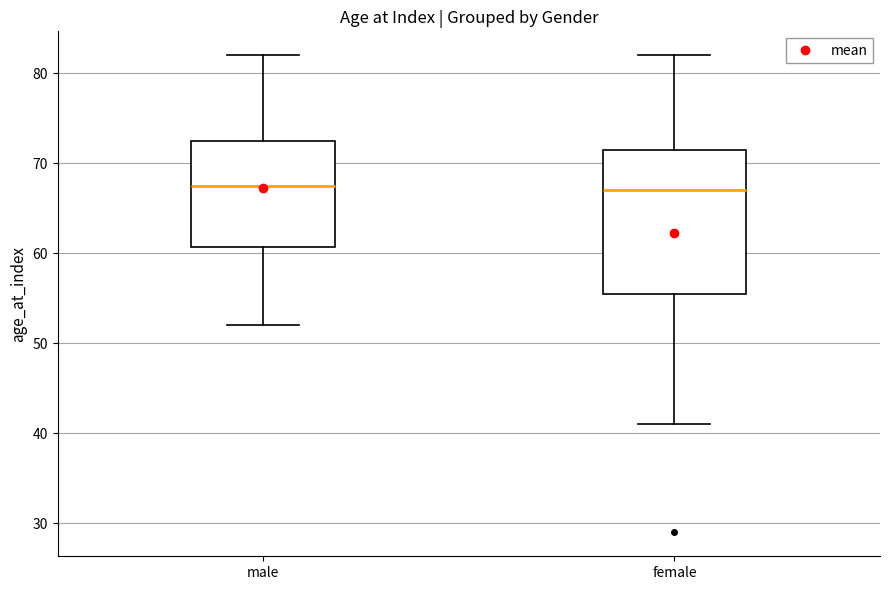

Reading left to right, read every box against the y-axis: the position of its median line, the range the box covers, and the ends of its whiskers. The values are not printed on the chart, so give them approximately, as read against the axis.

male: median 68, box 61 to 73, whiskers 52 to 82
female: median 67, box 56 to 72, whiskers 41 to 82